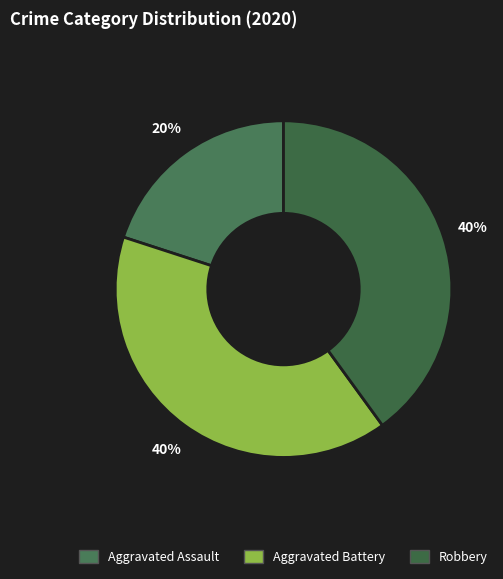

What is the largest slice in the pie chart?

Aggravated Battery